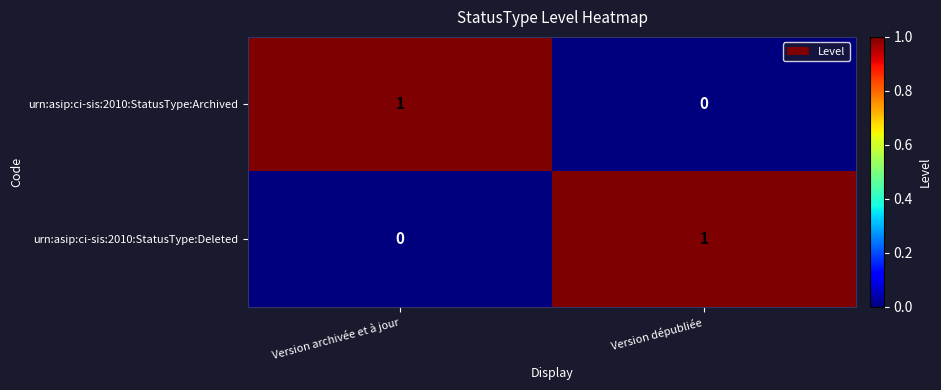

At which label is urn:asip:ci-sis:2010:StatusType:Deleted closest to 0?

Version archivée et à jour